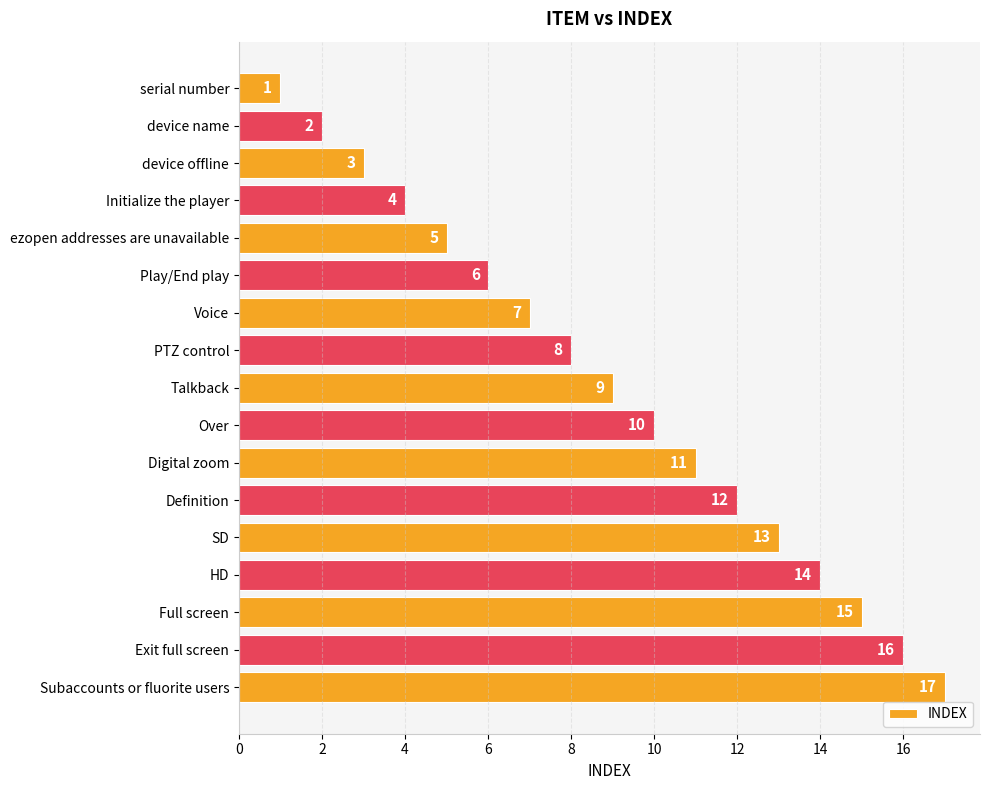

The chart shows a value of 2 at device name. True or false?

True